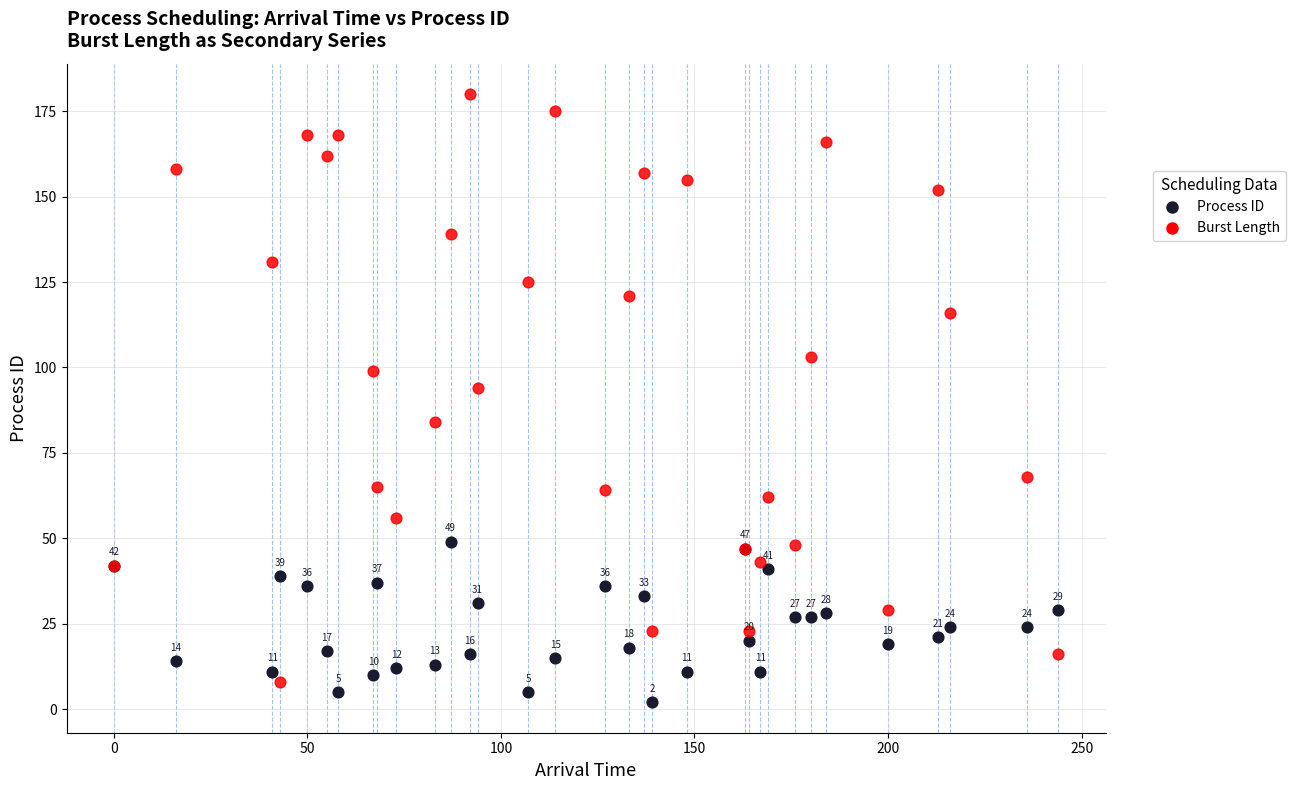

What is the X range (max minus min) for the scatter plot?

244